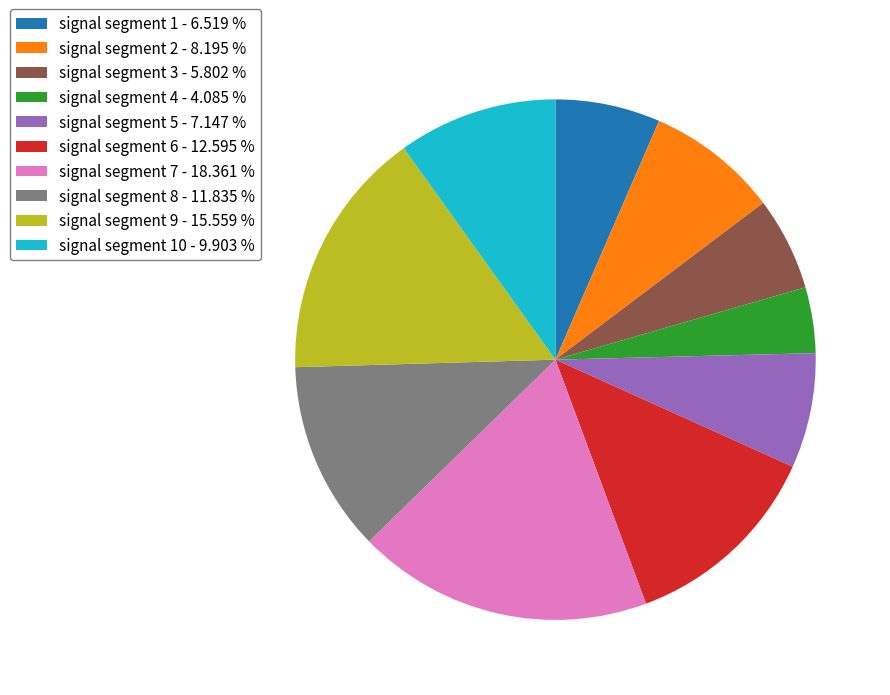

Is the sum of signal segment 4 - 4.085 % and signal segment 6 - 12.595 % greater than half?

No